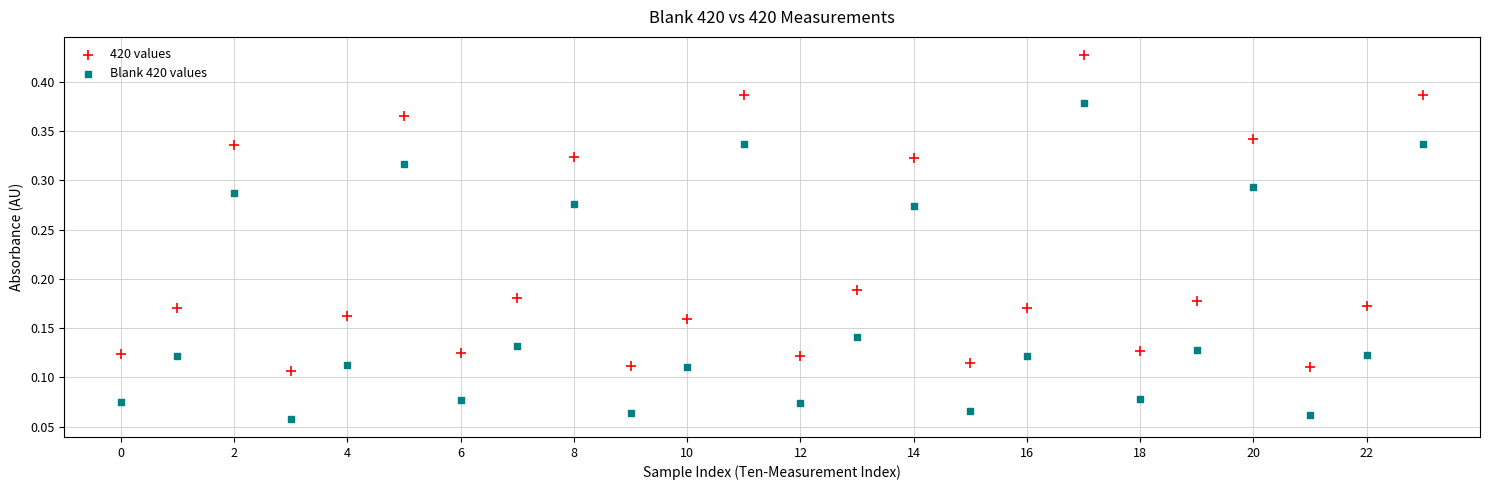

Which series reaches the minimum Y coordinate?

Blank 420 values